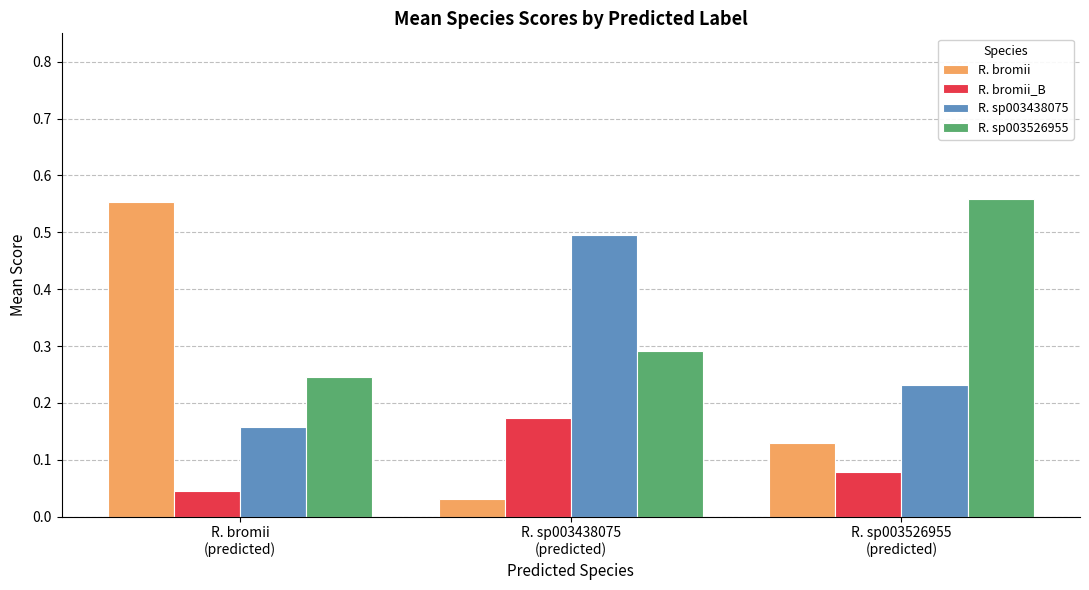

Count the R. bromii_B values in the range 0 to 1.

3